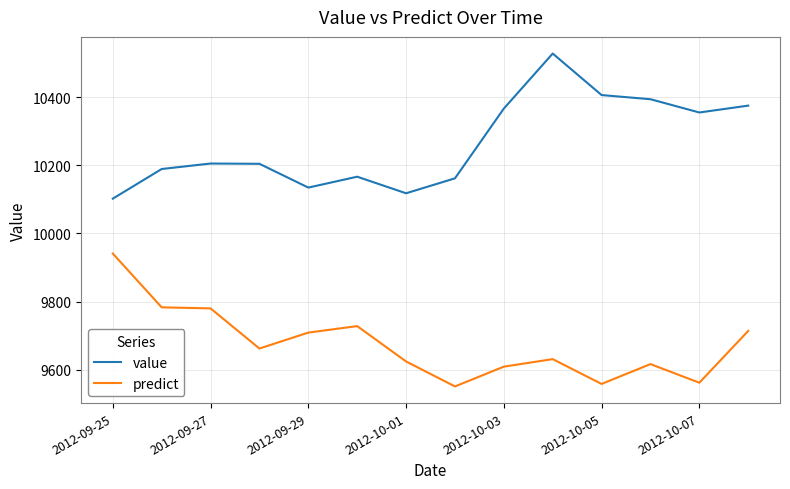

True or false: predict and value cross at least once.

False